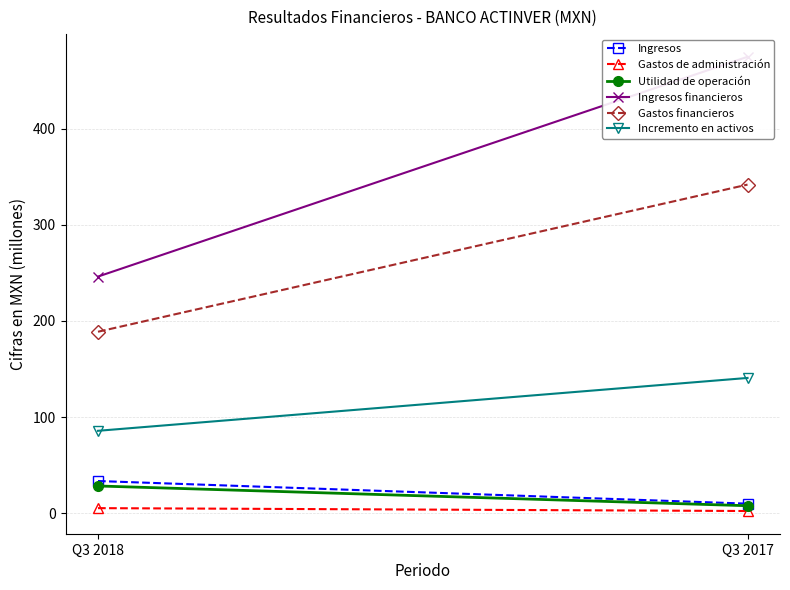

List the labels in order of Gastos de administración value, largest first.

Q3 2018, Q3 2017